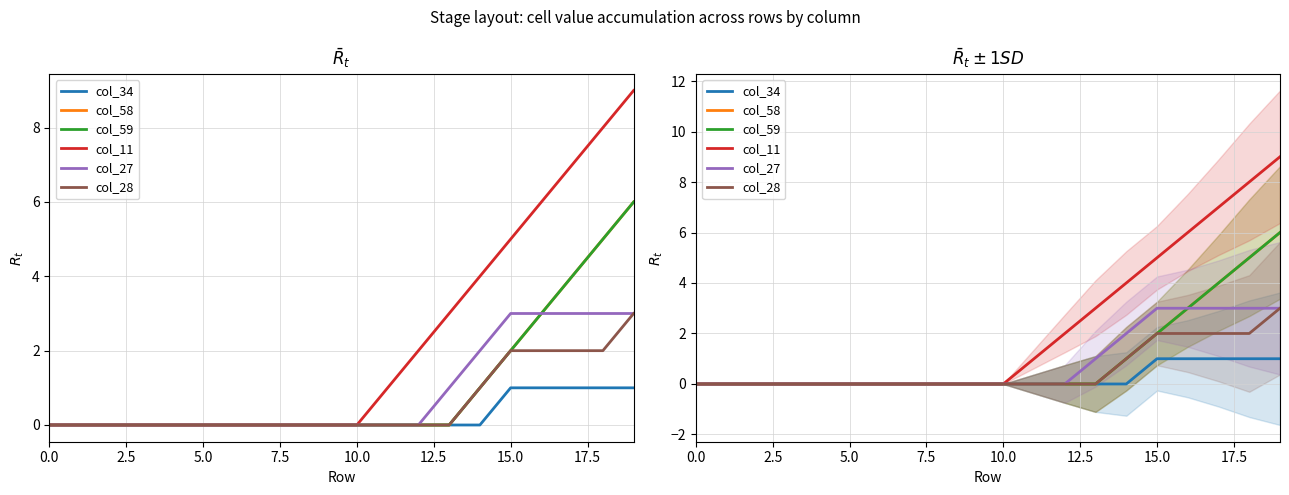

Which category has the highest value in the col_27 series?

15